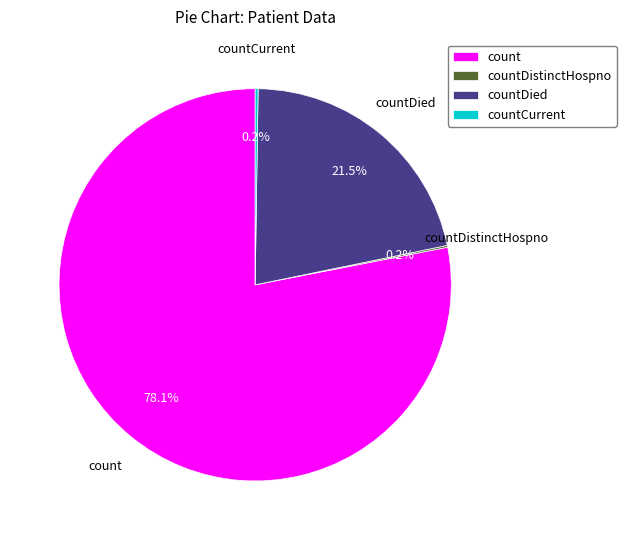

Is count the majority of the pie?

Yes